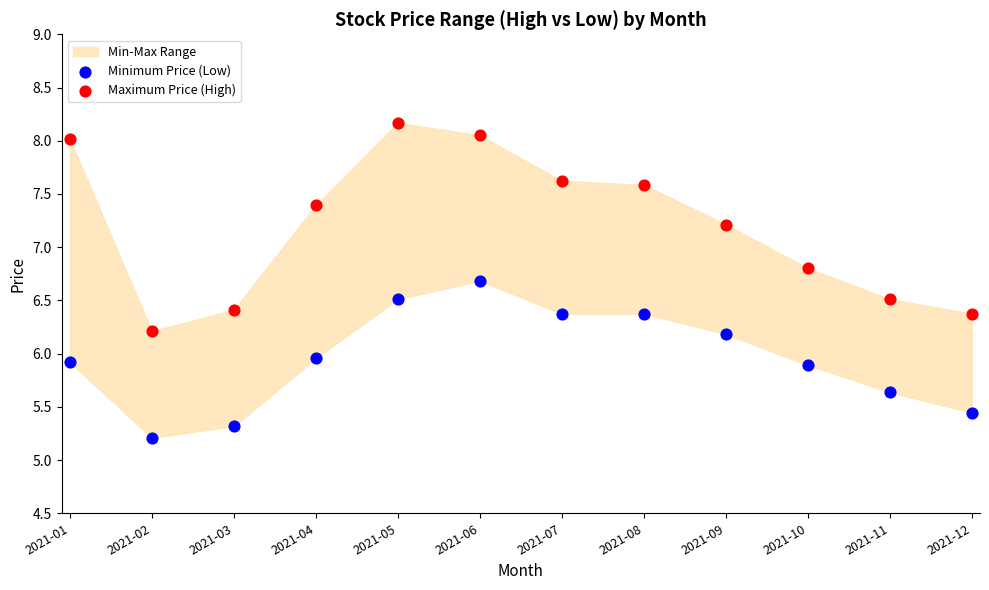

Which series has the largest Y range (max minus min)?

Maximum Price (High)